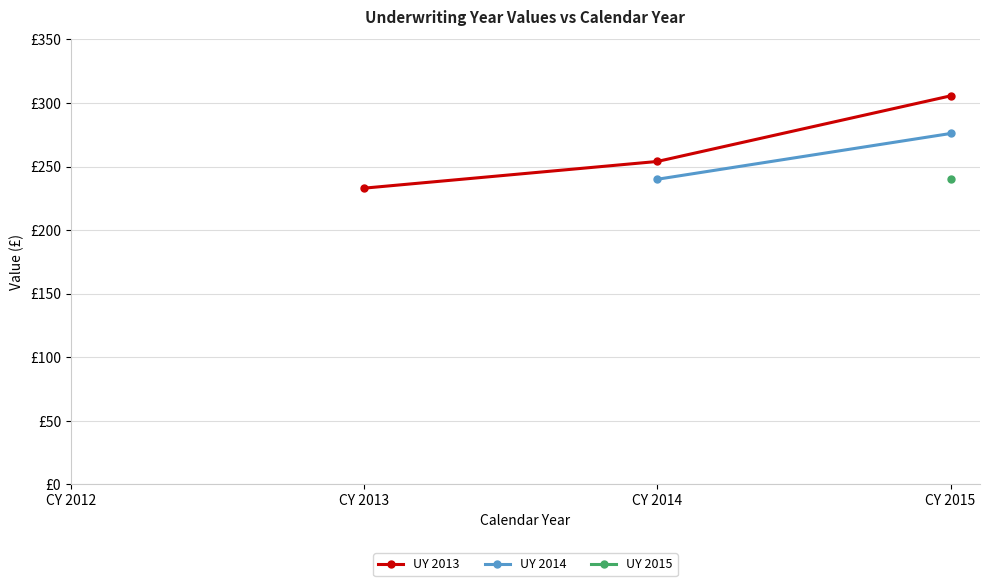

Which has a higher value, CY 2013 or CY 2014?

CY 2014